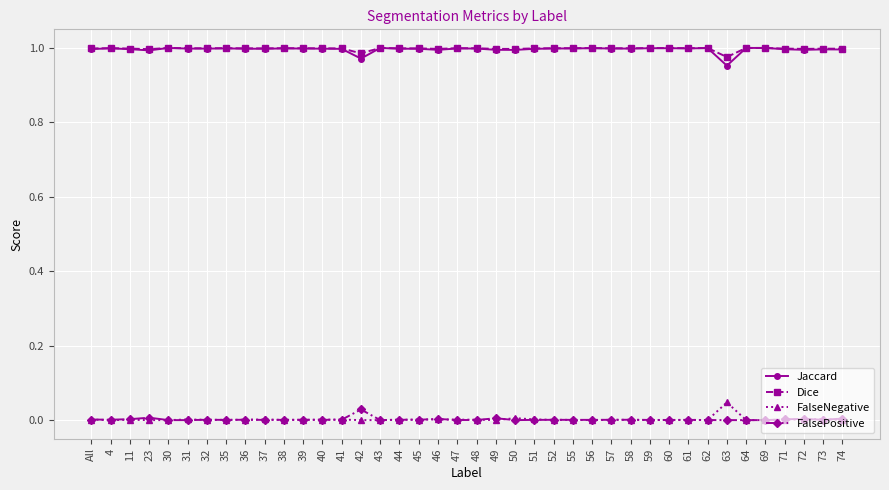

What are all the series names shown in the legend?

Jaccard, Dice, FalseNegative, FalsePositive